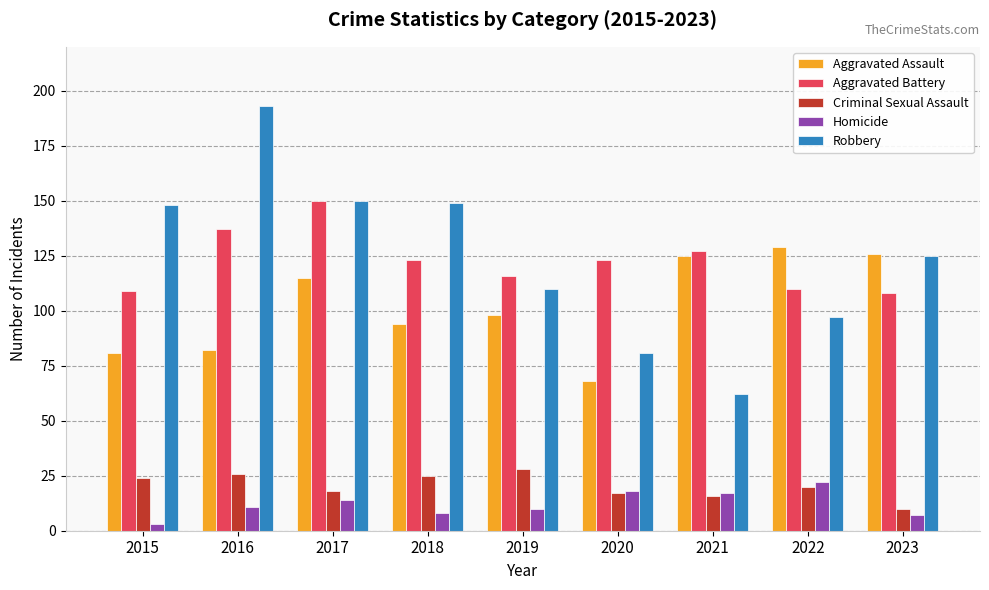

What is the sum of the Homicide values at 2015 and 2020?

21